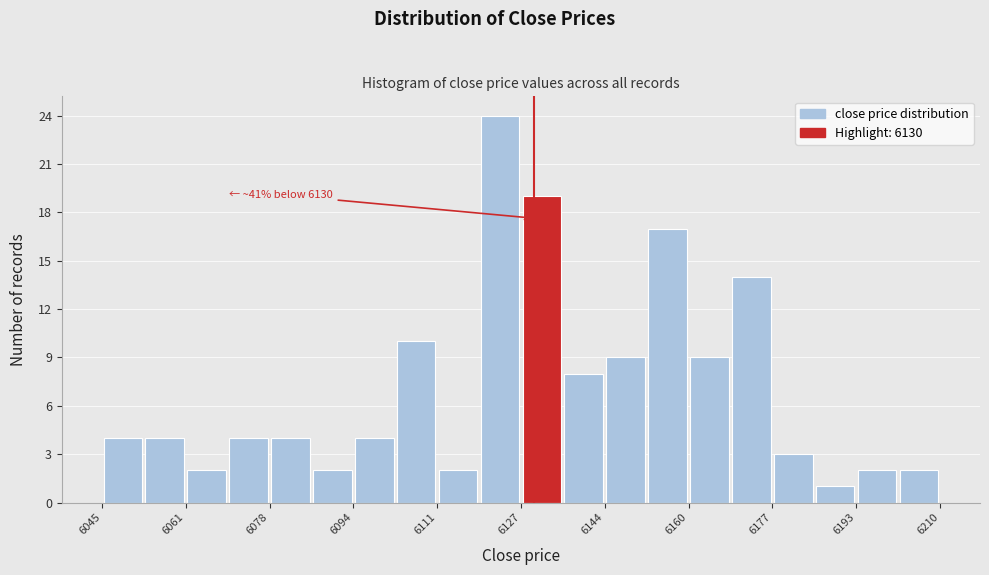

Which range on the x-axis has the tallest bar?

6120 to 6128